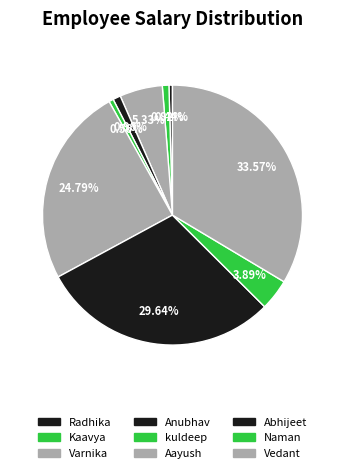

How many slices are in this pie chart?

9